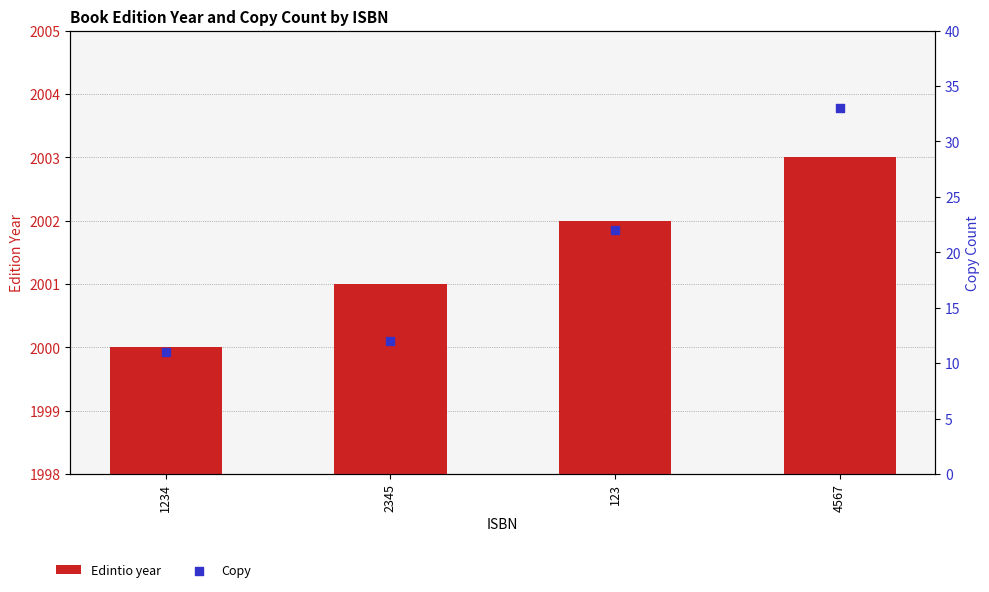

Which series has the largest total across all categories?

Edintio year